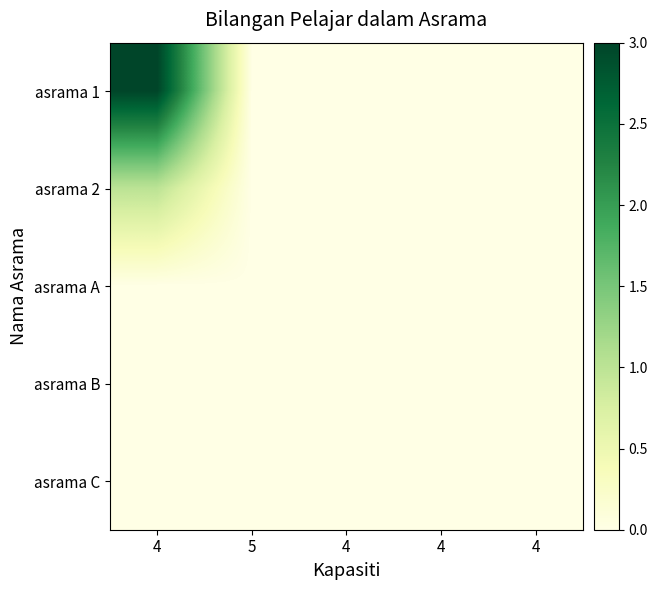

At which category is the sum across all series the highest?

4